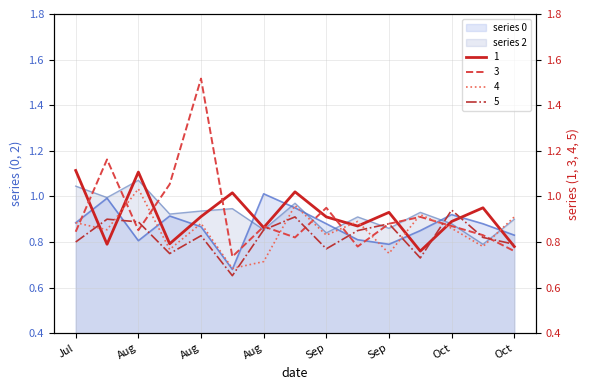

How many lines are shown in the chart?

6